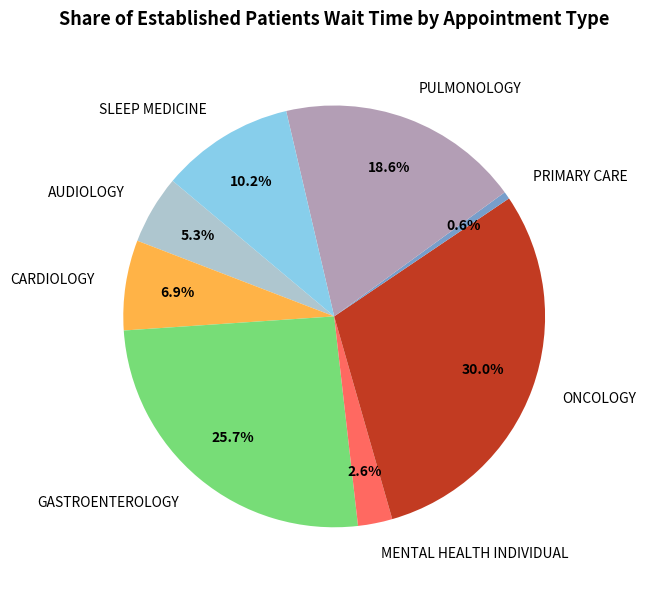

Is there a majority slice in this chart?

No